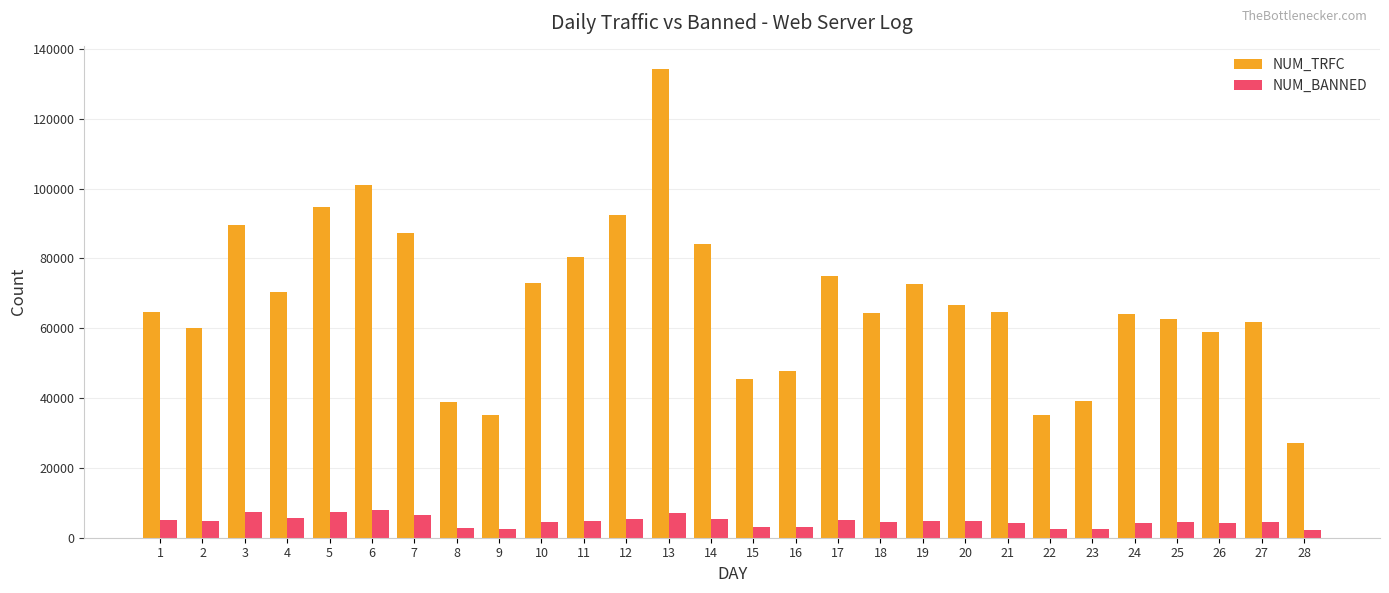

Which label corresponds to the largest value in the chart?

13